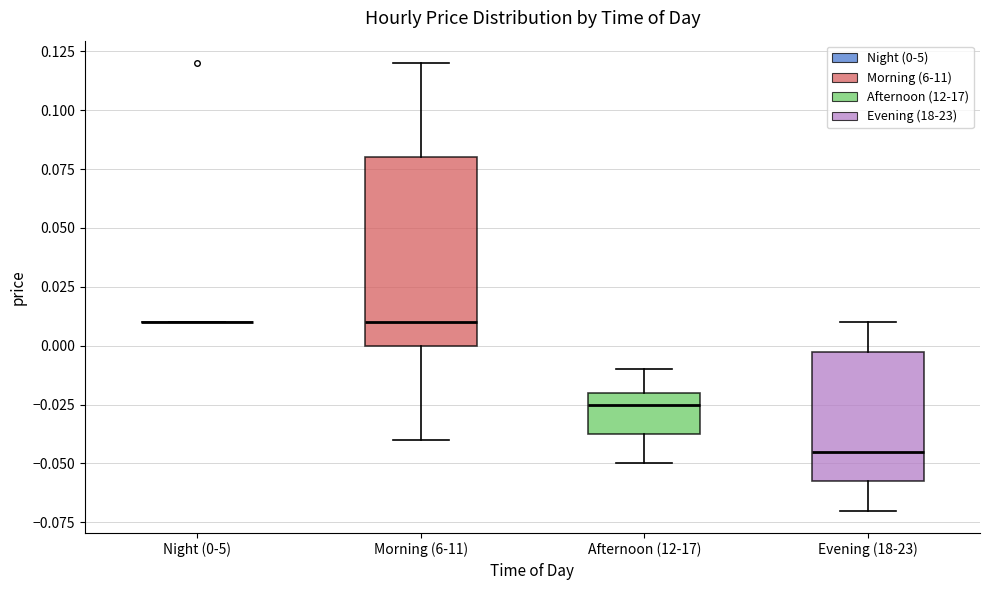

Comparing the boxes themselves (not the whiskers), which one is the tallest?

Morning (6-11)